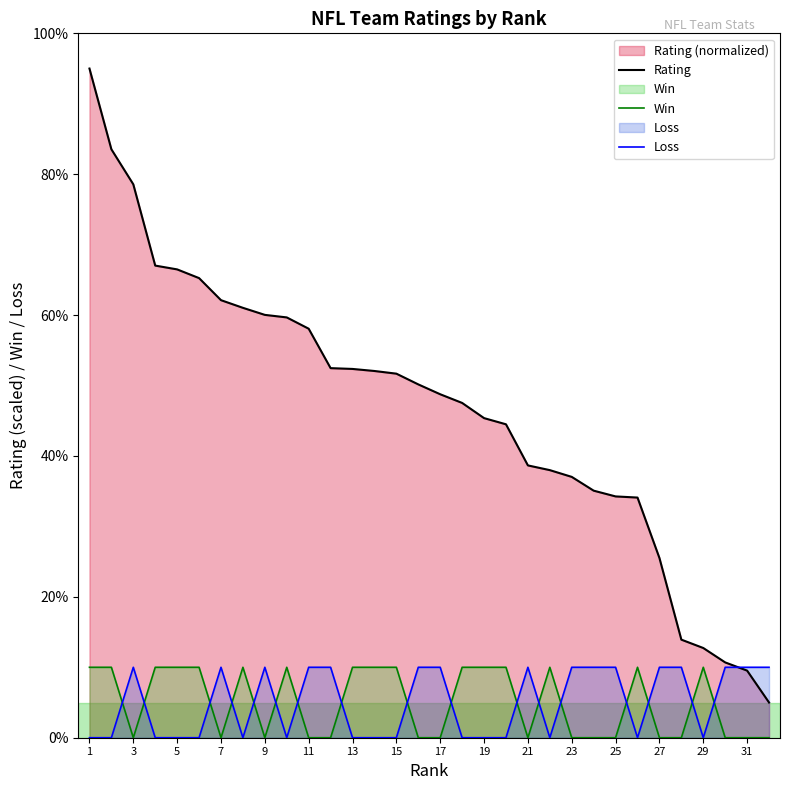

What are all the series names shown in the legend?

Rating, Win, Loss